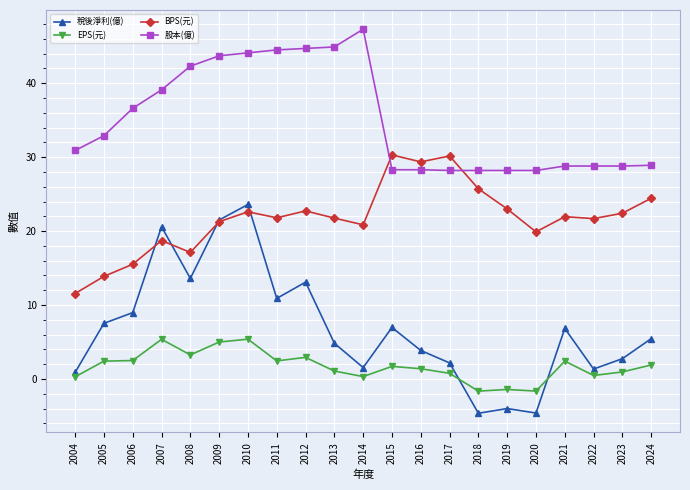

What are all the series names shown in the legend?

稅後淨利(億), EPS(元), BPS(元), 股本(億)